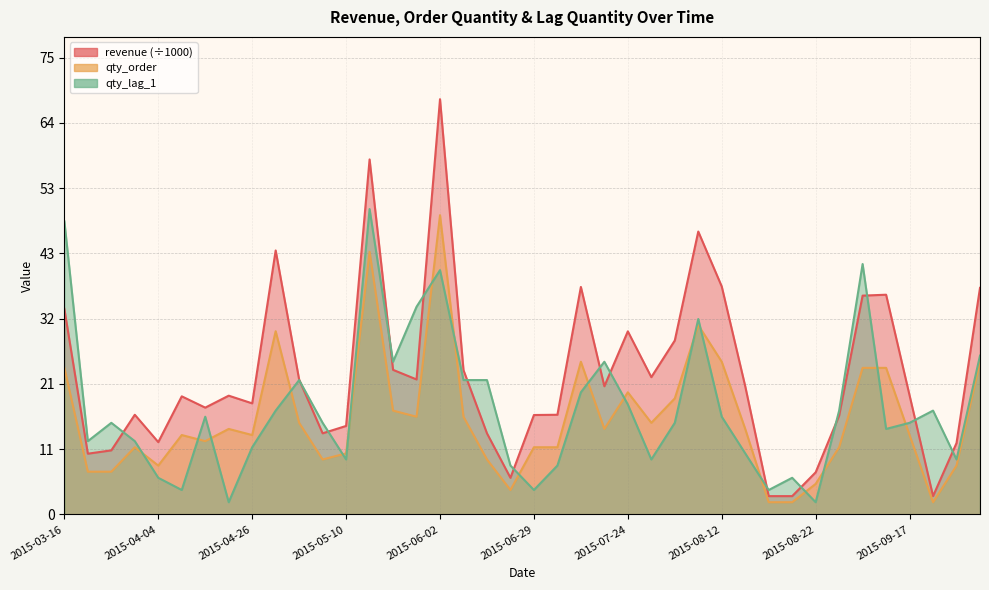

How many data points in qty_lag_1 are above 15?

19